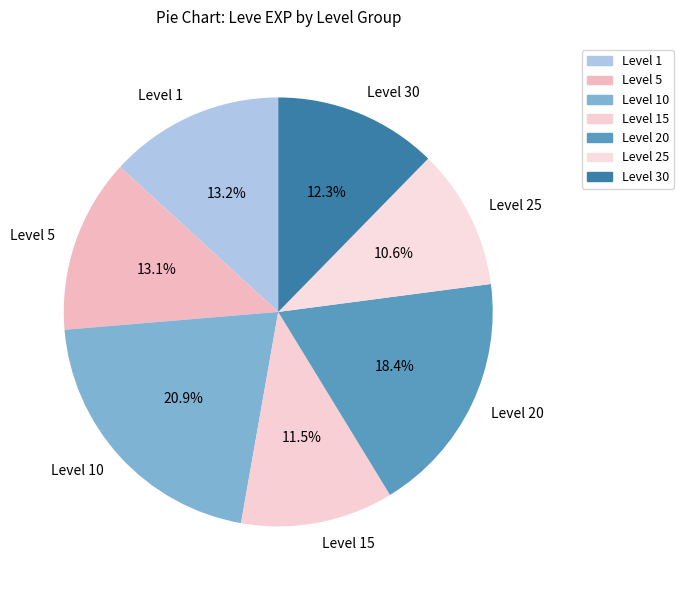

Which category has the biggest portion of the pie?

Level 10